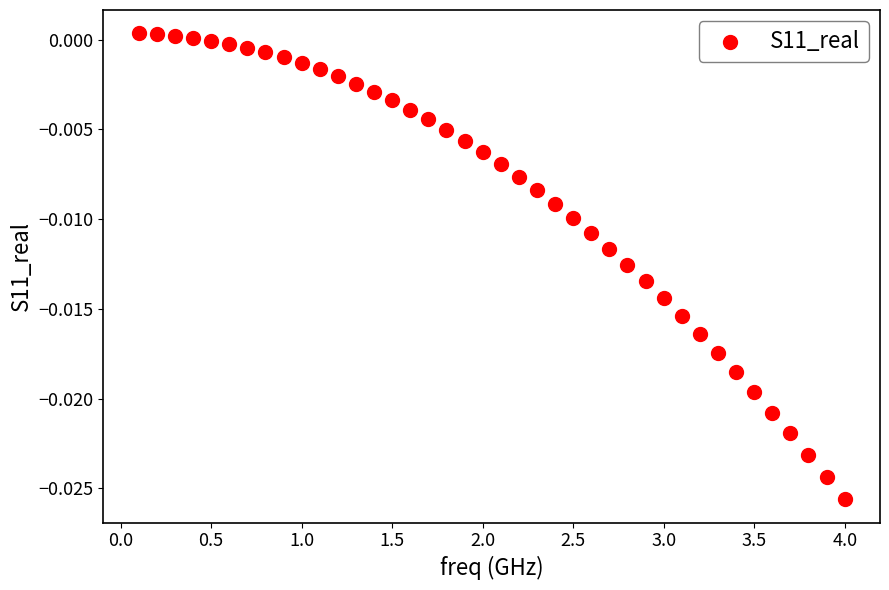

What is the range of X values (max minus min)?

3.9